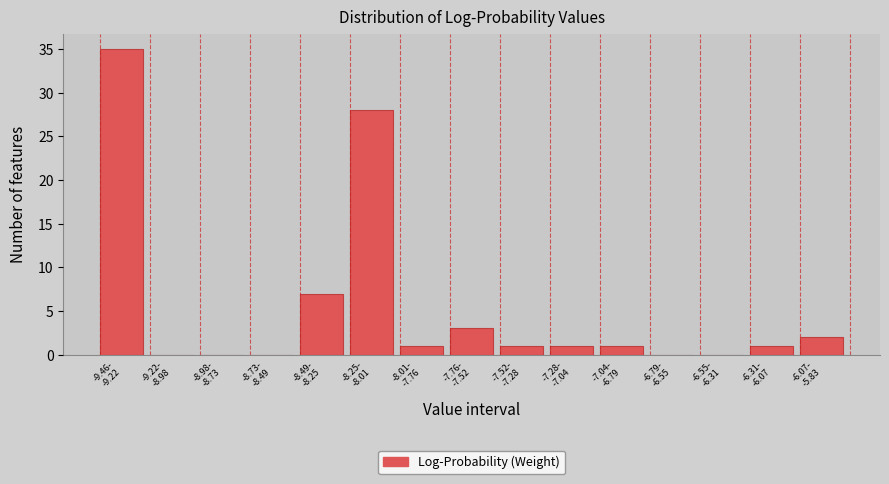

What is the sum of all values?

80